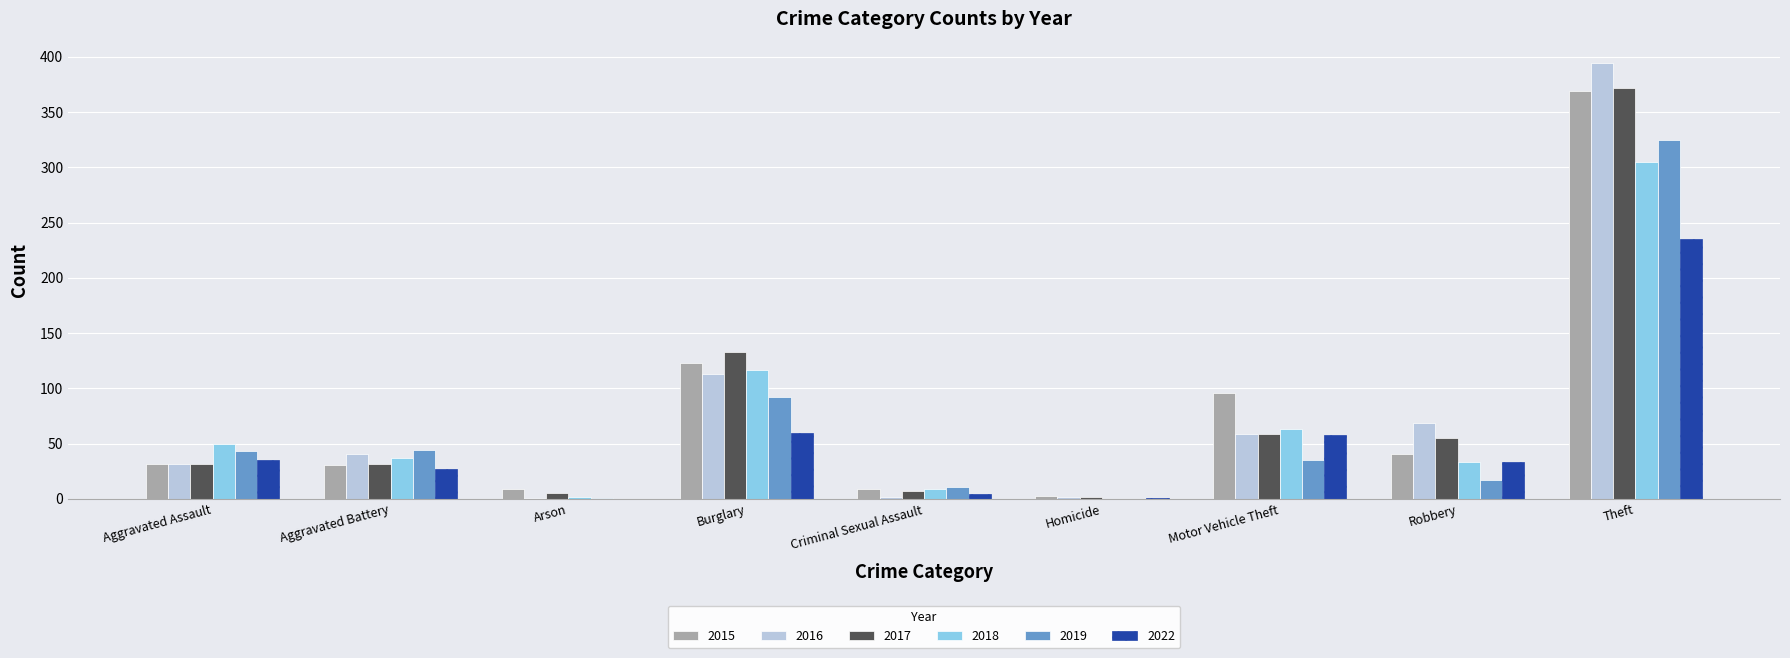

The value of 2015 at Motor Vehicle Theft is 64. True or false?

False